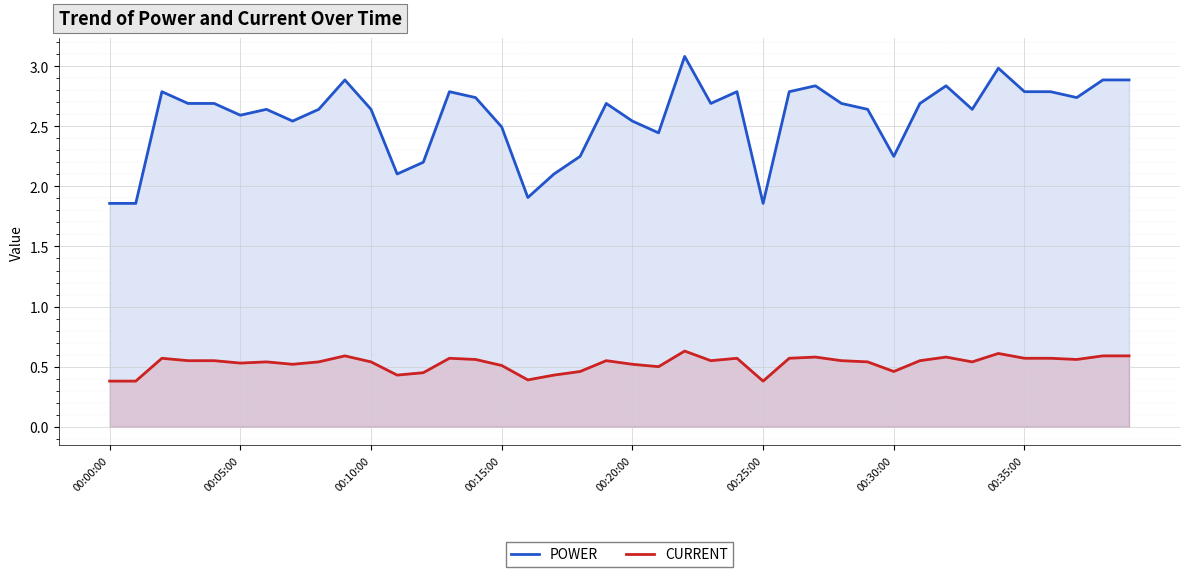

What is the label of the 8th point from the right?

32